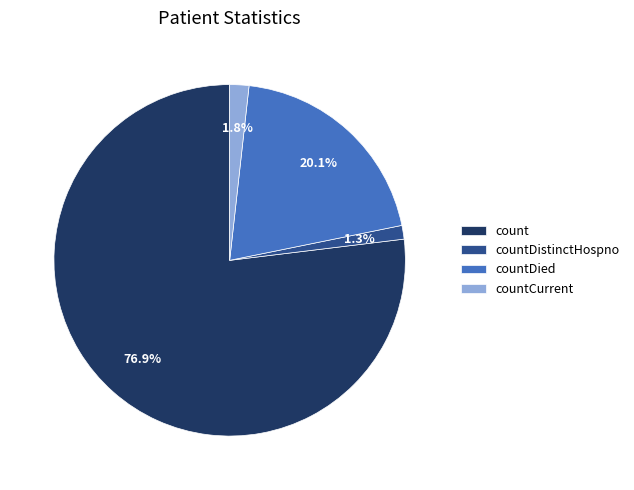

Is it true that countDistinctHospno is 14% of the pie?

False